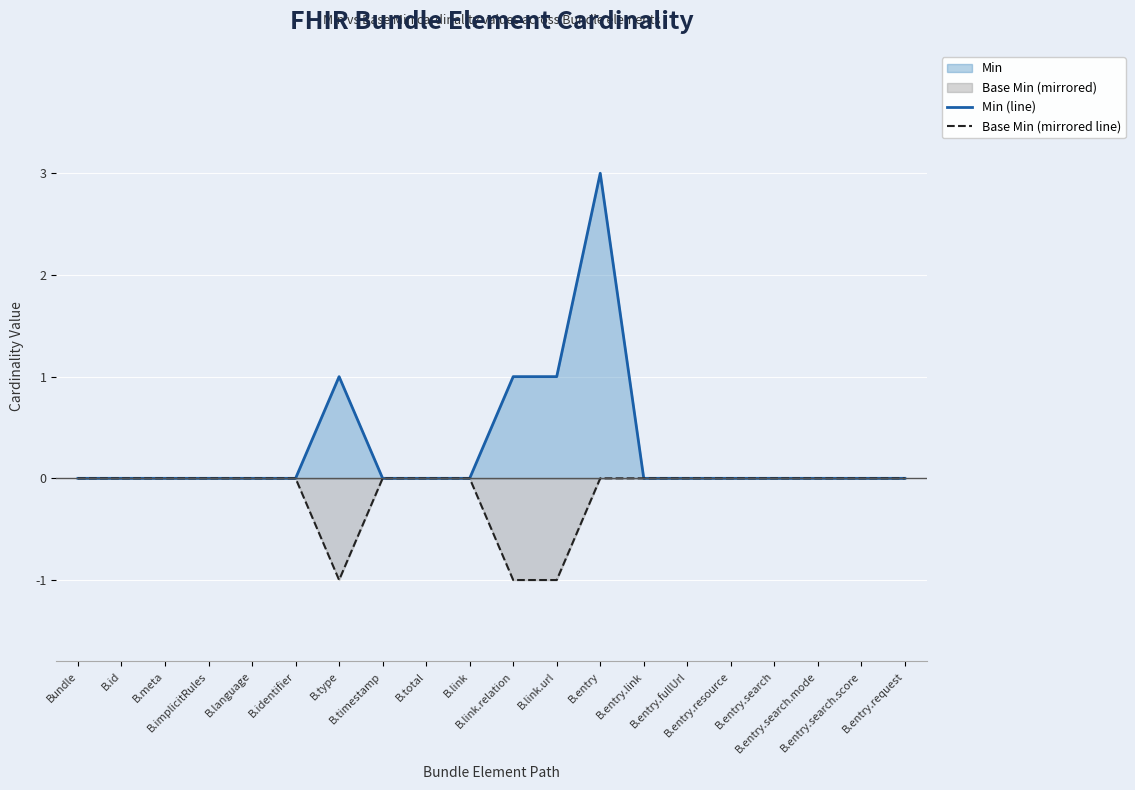

Is it true that Base Min (mirrored line) equals 0 at B.identifier?

True